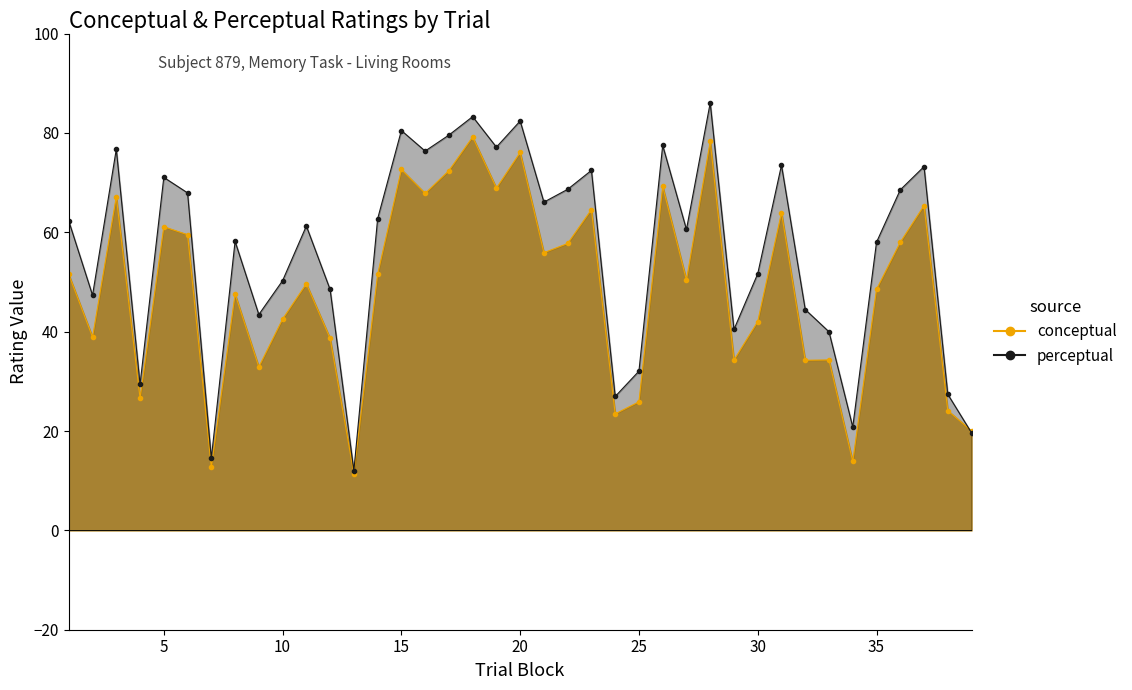

In perceptual, how many points are higher than both neighbors (excluding endpoints)?

12